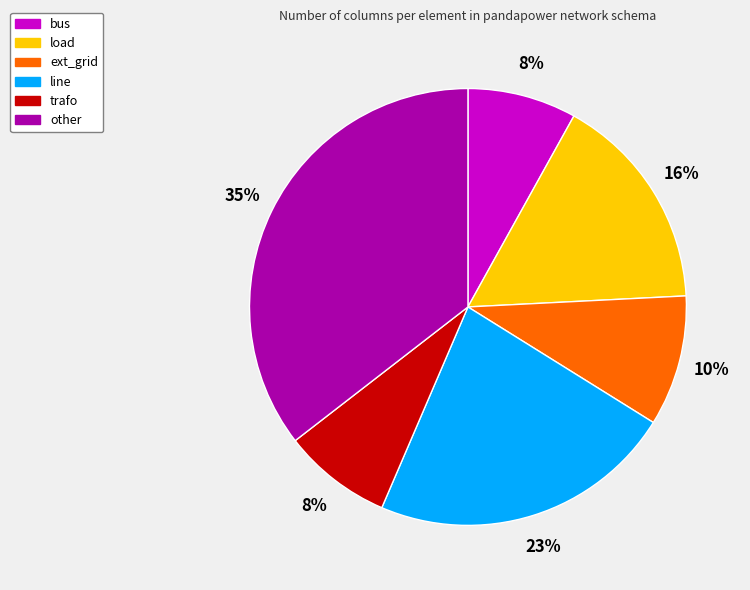

To the nearest percent, what is the combined percentage of load and bus?

24%